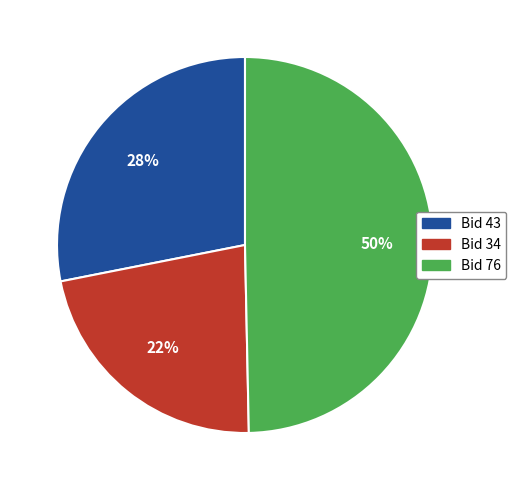

Combined, do Bid 76 and Bid 43 account for over 50%?

Yes